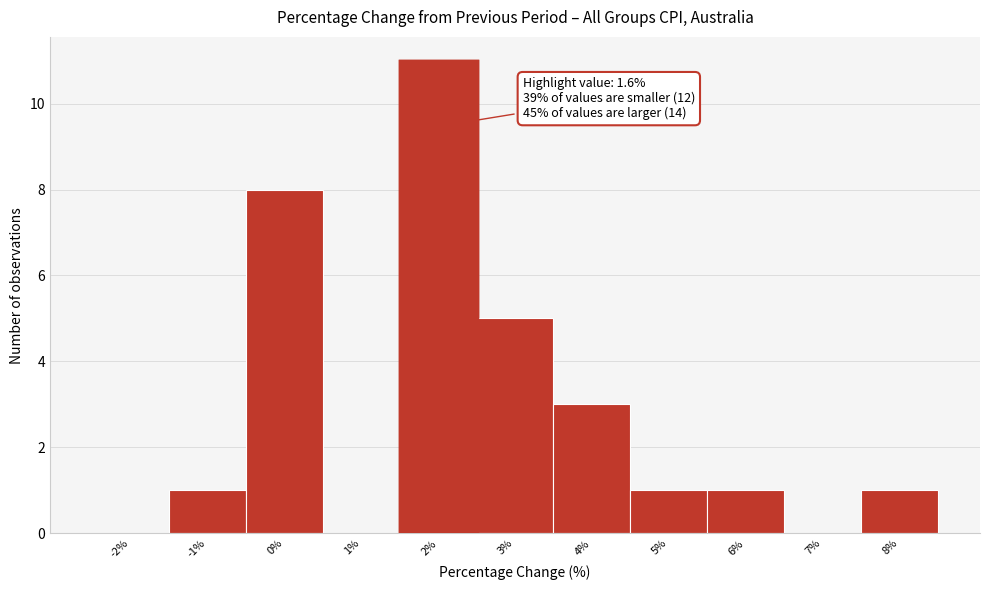

Over which range of the x-axis is the bar tallest?

1.5 to 2.5